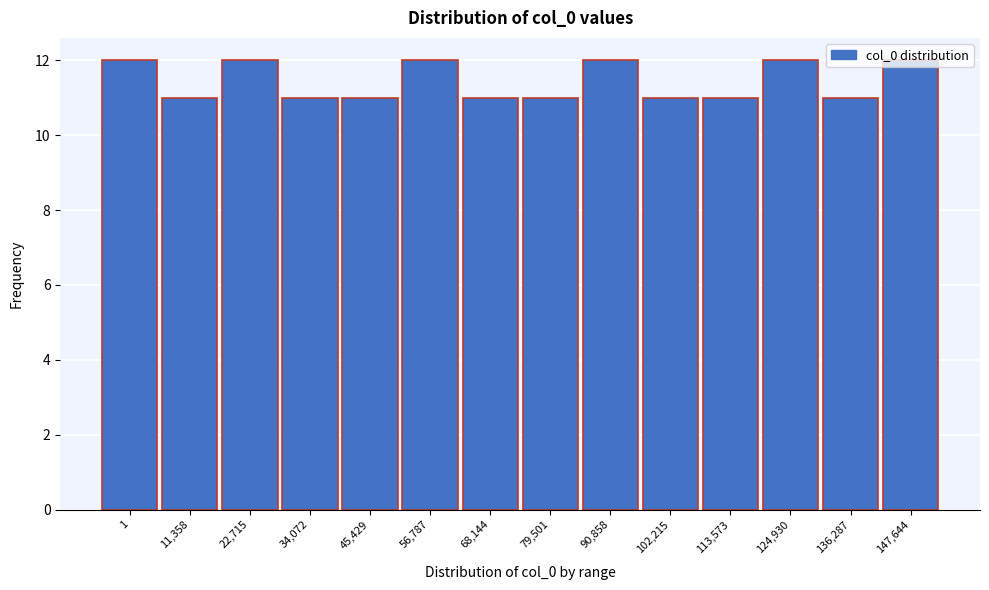

What is the smallest value displayed?

11